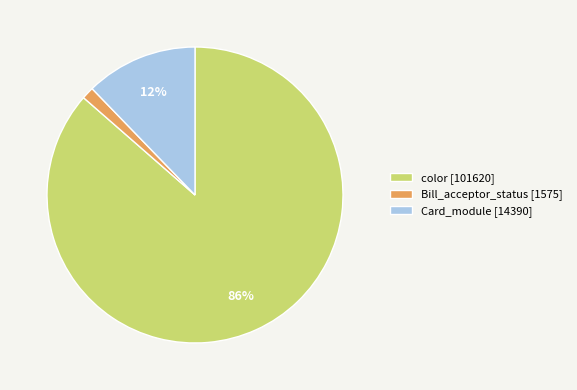

What percentage is the Bill_acceptor_status [1575] slice, to the nearest percent?

1%